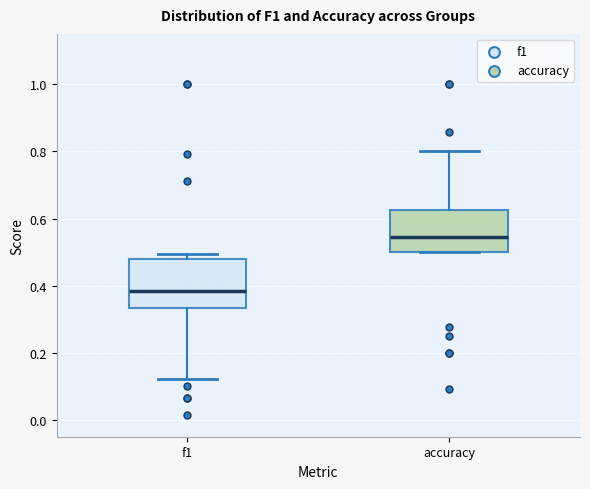

Which box has the lowest median line?

f1